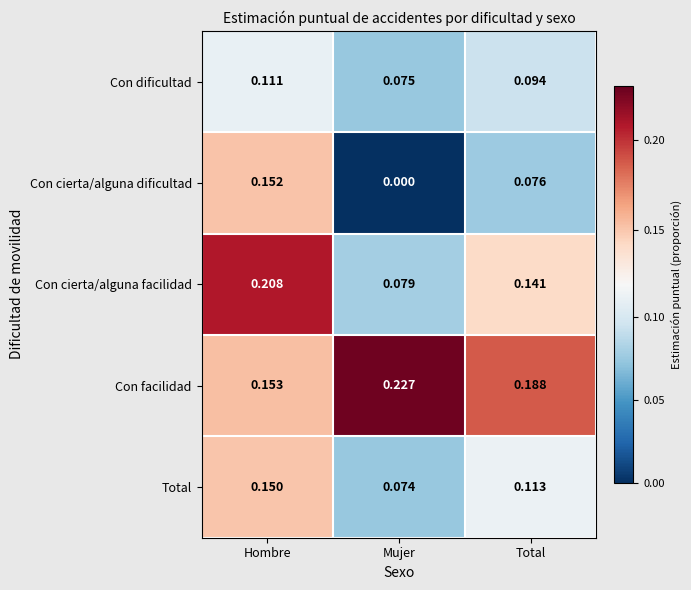

At which label is Con dificultad closest to 0?

Mujer